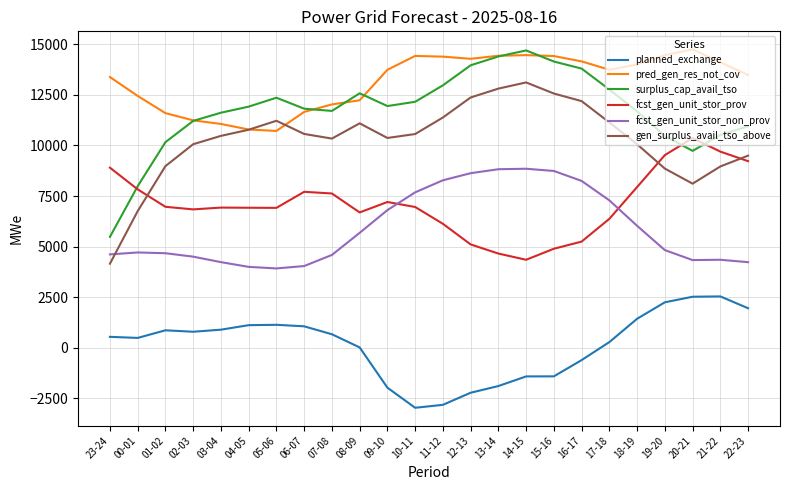

What is the difference between the highest and lowest values at 08-09?

12559